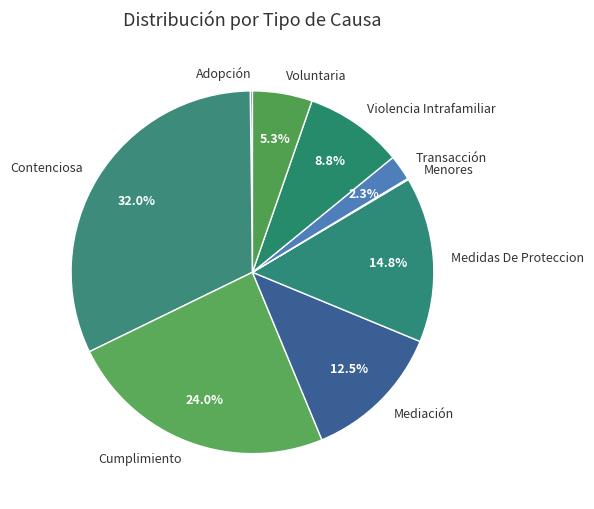

Combined, what portion of the pie is Voluntaria and Transacción?

7.6%